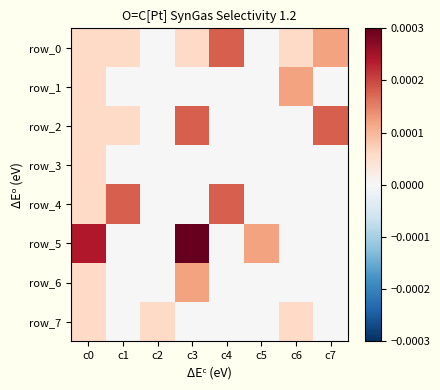

How many distinct data groups are displayed?

8